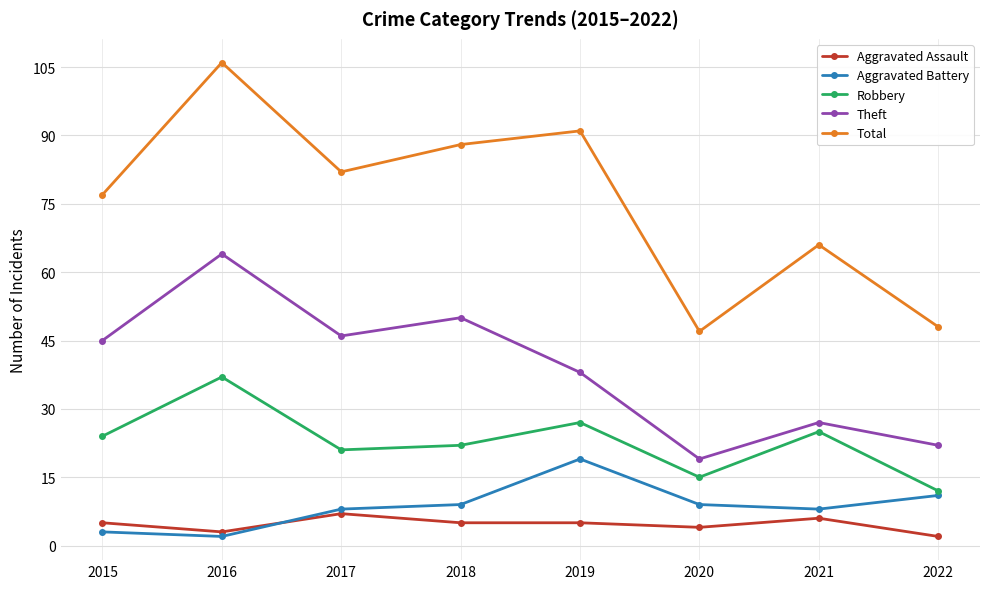

How many lines are shown in the chart?

5